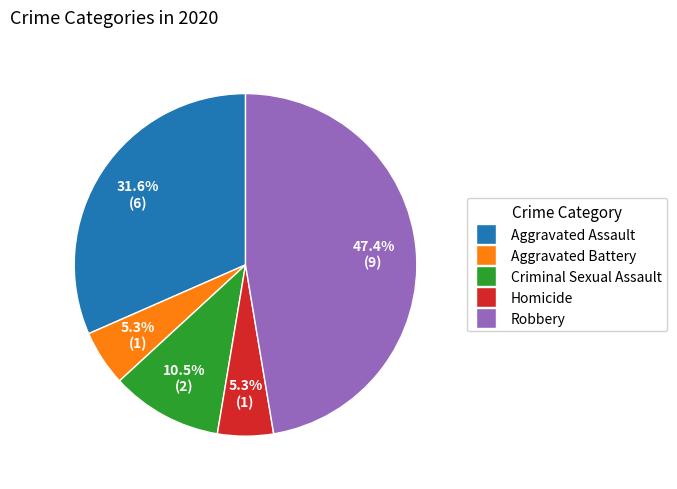

To the nearest percent, what is the combined percentage of Criminal Sexual Assault and Aggravated Battery?

16%